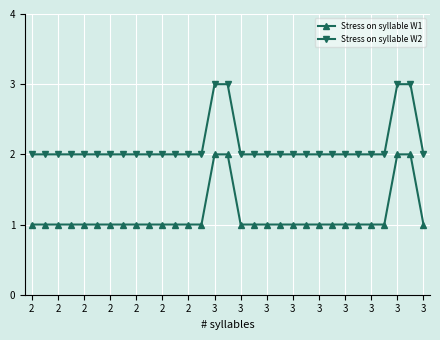

How many categories are shown in the chart?

31